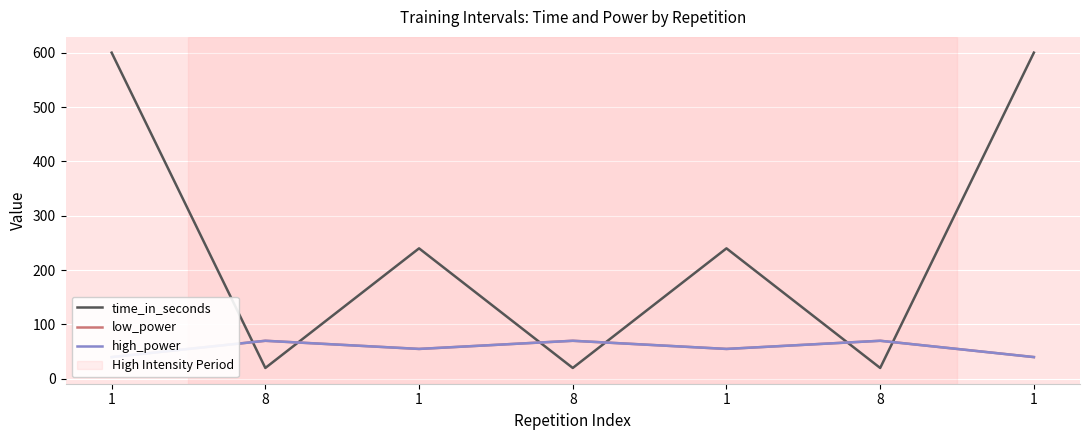

Is this an area chart (filled region under the line)?

No